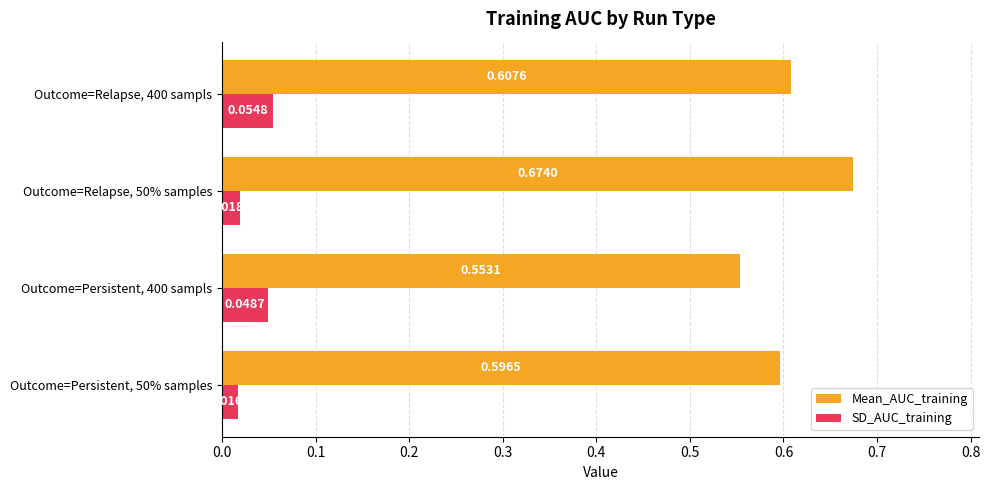

Is the value of Mean_AUC_training at Outcome=Relapse, 50% samples greater than the value of SD_AUC_training at Outcome=Persistent, 50% samples?

Yes